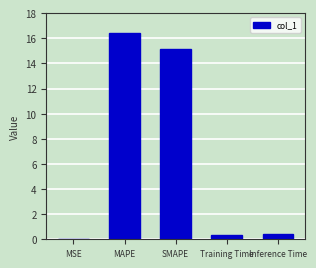

What is the sum of all values?

32.4